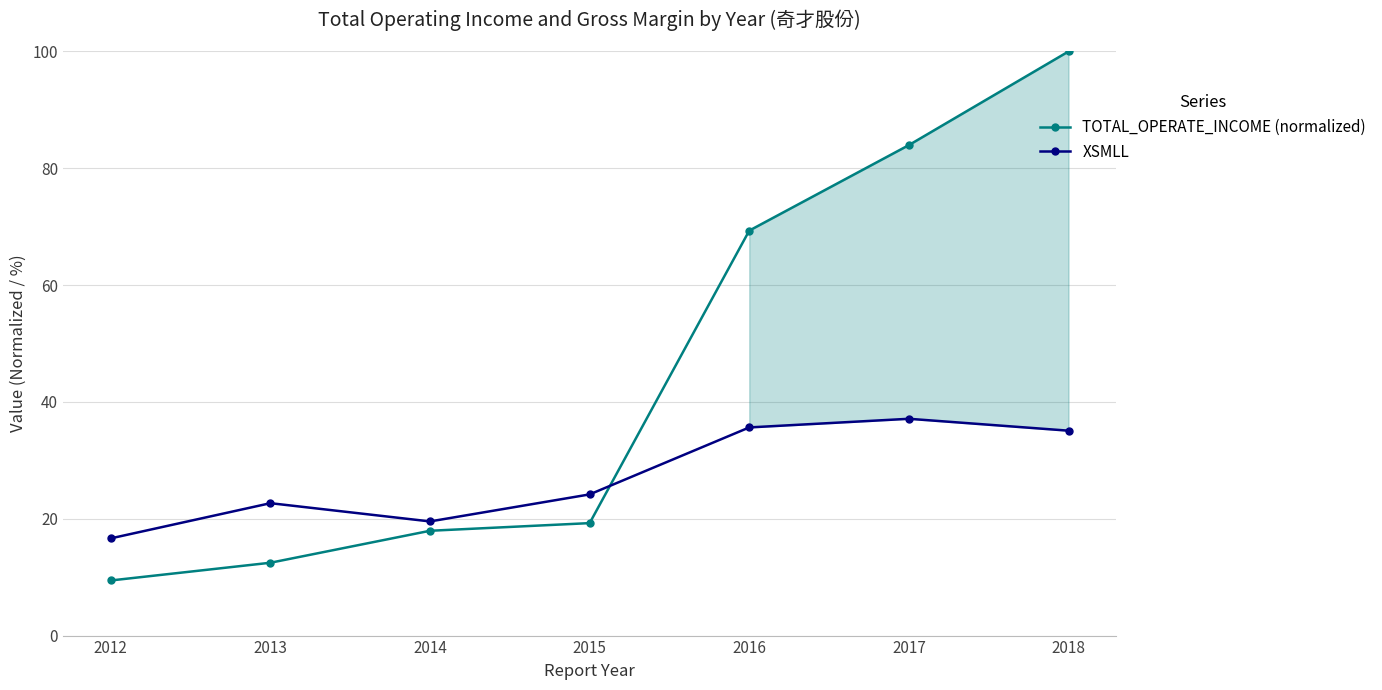

At which category is the sum across all series the highest?

2018